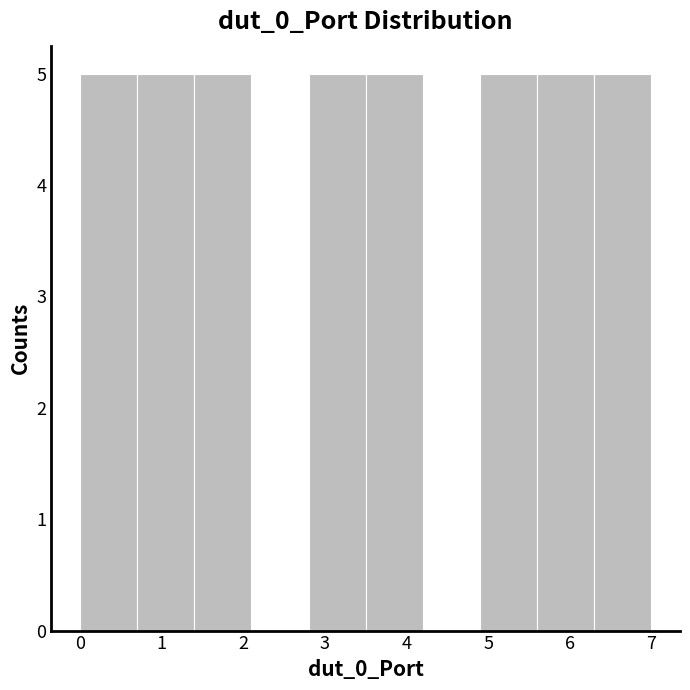

Reading left to right, transcribe this chart: for each bar, give the range it covers on the x-axis and its height. The values are not printed on the chart, so give them approximately, as read against the axis.

0.0 to 0.7: 5
0.7 to 1.4: 5
1.4 to 2.1: 5
2.1 to 2.8: 0
2.8 to 3.5: 5
3.5 to 4.2: 5
4.2 to 4.9: 0
4.9 to 5.6: 5
5.6 to 6.3: 5
6.3 to 7.0: 5